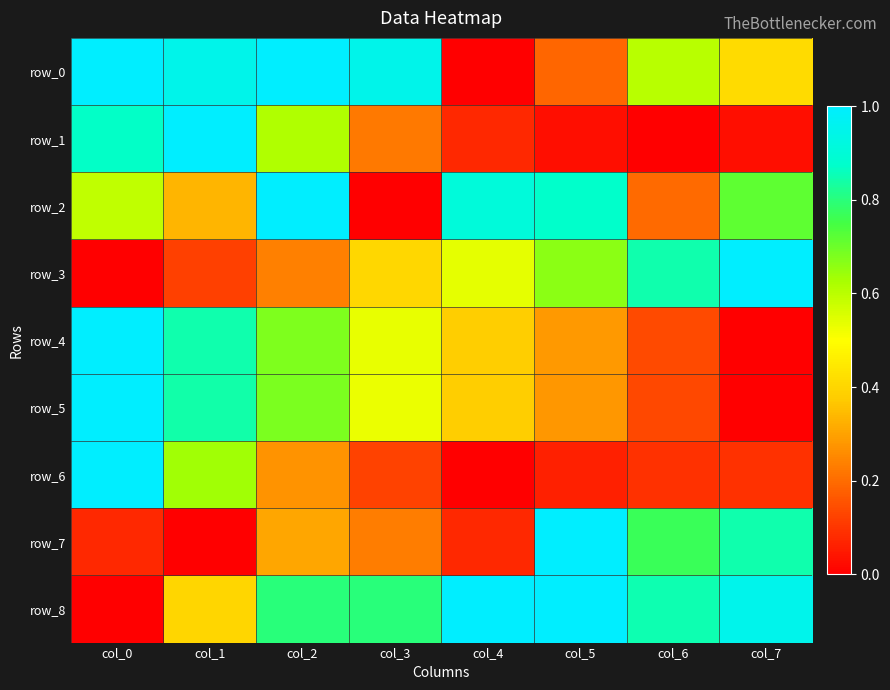

Reading left to right, extract all data points from this chart.

row_0: 1.0	0.9	1.0	0.9	0.0	0.2	0.6	0.4
row_1: 0.9	1.0	0.6	0.2	0.1	0.0	0.0	0.0
row_2: 0.6	0.3	1.0	0.0	0.9	0.9	0.2	0.7
row_3: 0.0	0.1	0.2	0.4	0.5	0.7	0.8	1.0
row_4: 1.0	0.8	0.7	0.5	0.4	0.3	0.1	0.0
row_5: 1.0	0.8	0.7	0.5	0.4	0.3	0.1	0.0
row_6: 1.0	0.6	0.3	0.1	0.0	0.1	0.1	0.1
row_7: 0.1	0.0	0.3	0.2	0.1	1.0	0.8	0.8
row_8: 0.0	0.4	0.8	0.8	1.0	1.0	0.9	0.9